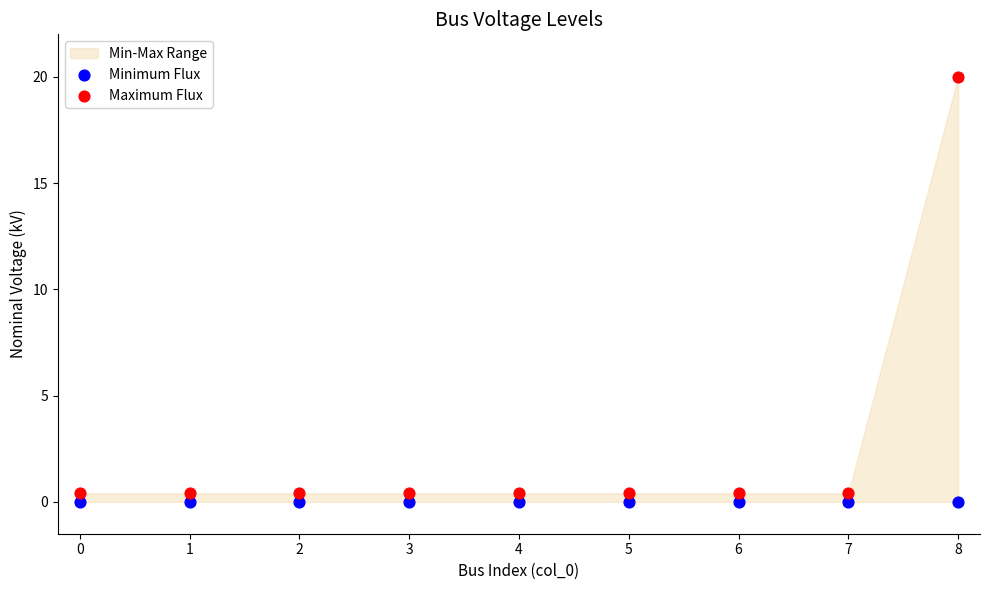

Which series contains the highest Y value?

Maximum Flux